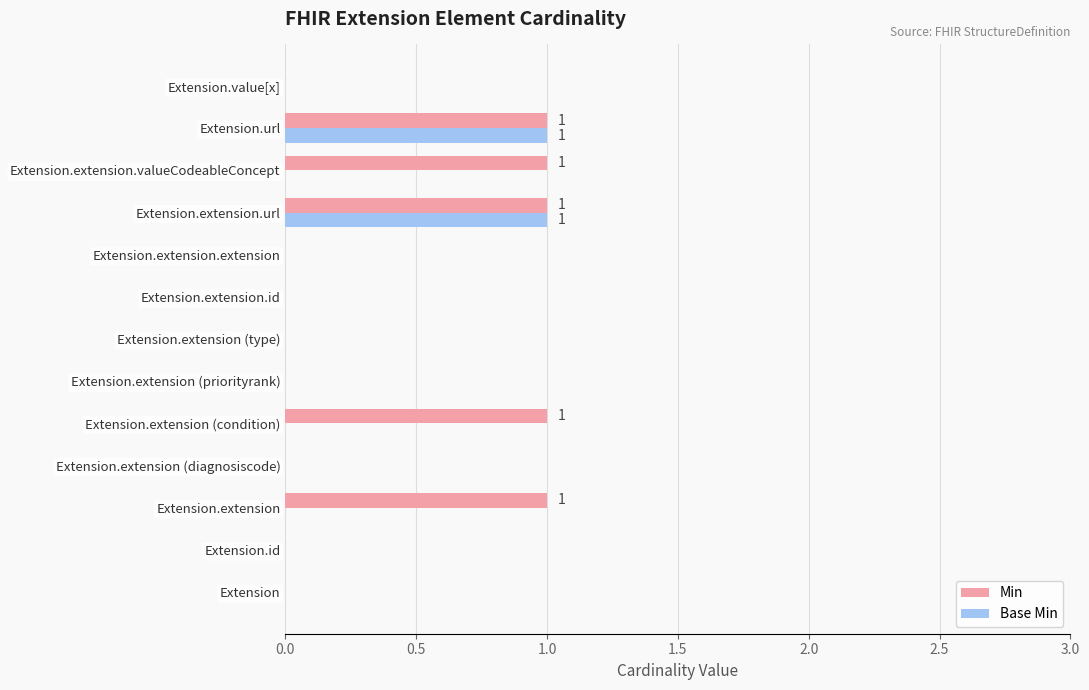

True or false: Base Min has a value of -1 at Extension.extension.id.

False